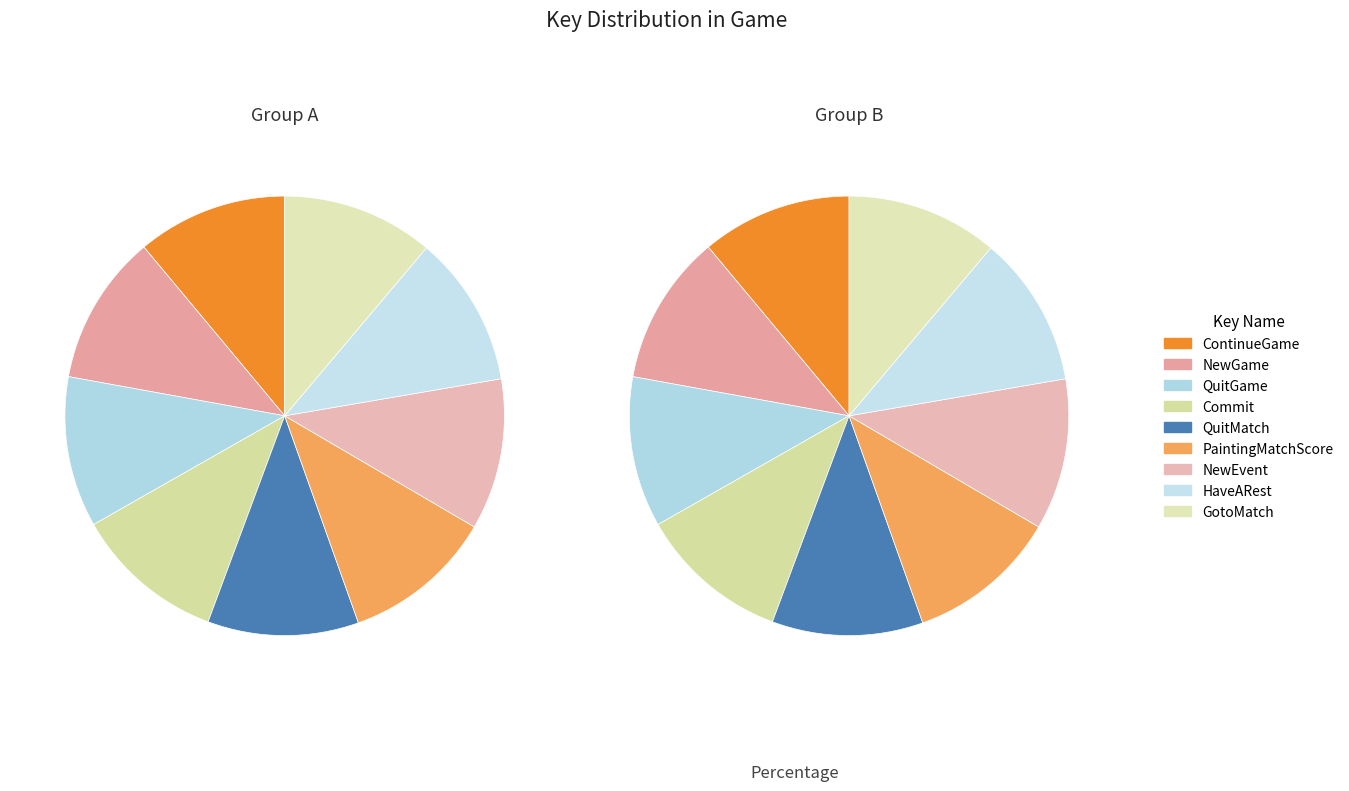

How many slices are in this pie chart?

9